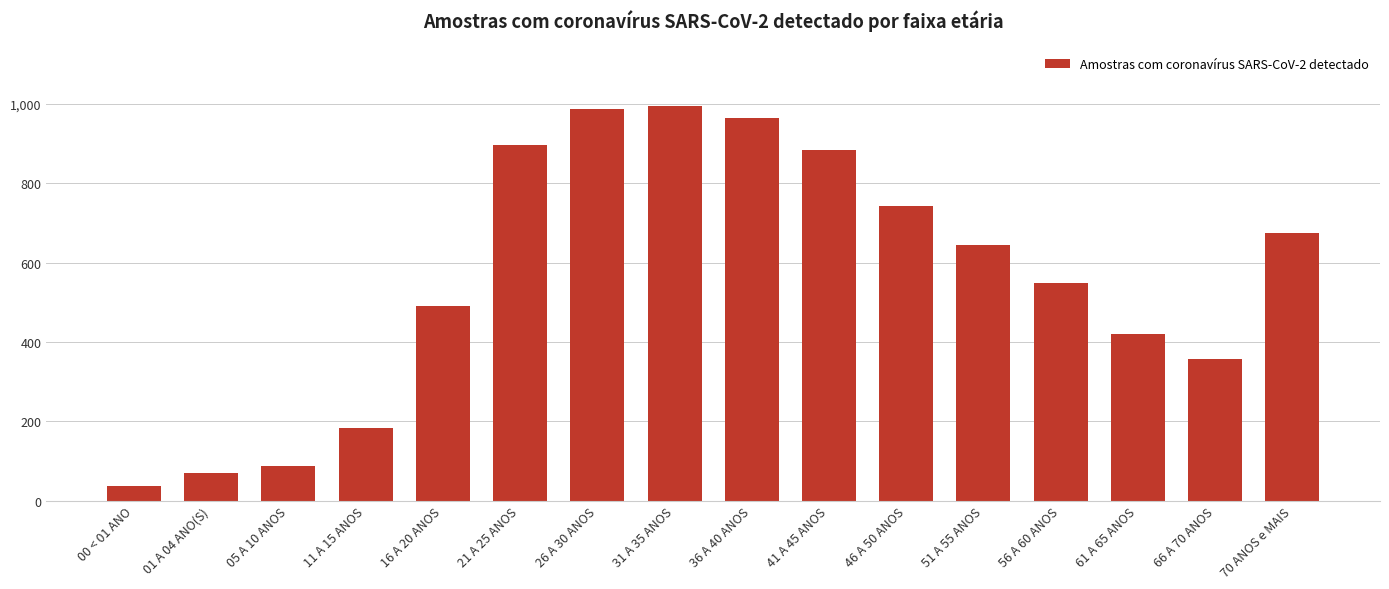

Reading left to right, list all the values displayed in this chart.

37	70	88	184	491	898	988	996	965	885	743	645	549	419	357	675